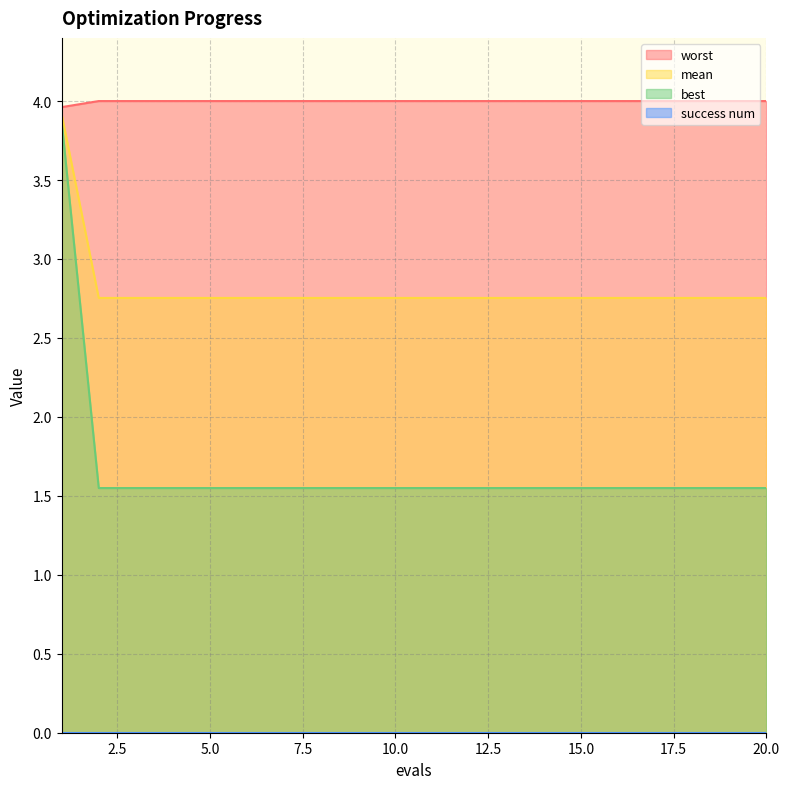

The value of worst at 20.0 is 0.8. True or false?

False